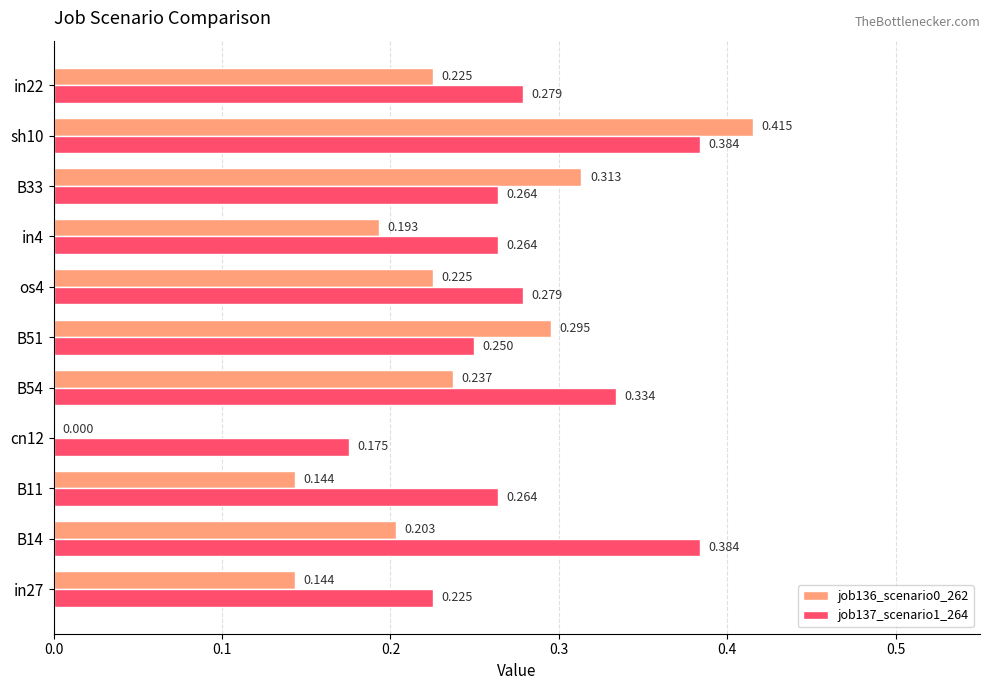

At which label is job136_scenario0_262 closest to 0?

cn12